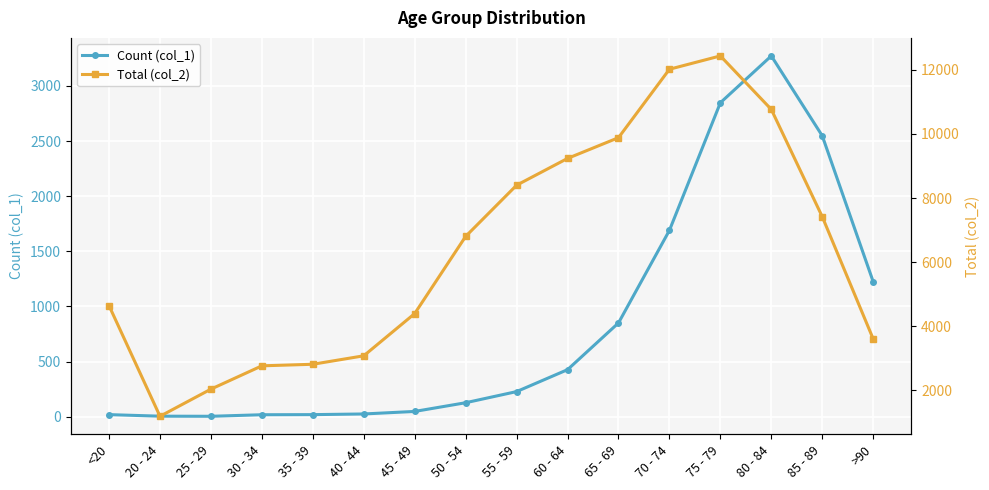

What are all the series names shown in the legend?

Count (col_1), Total (col_2)